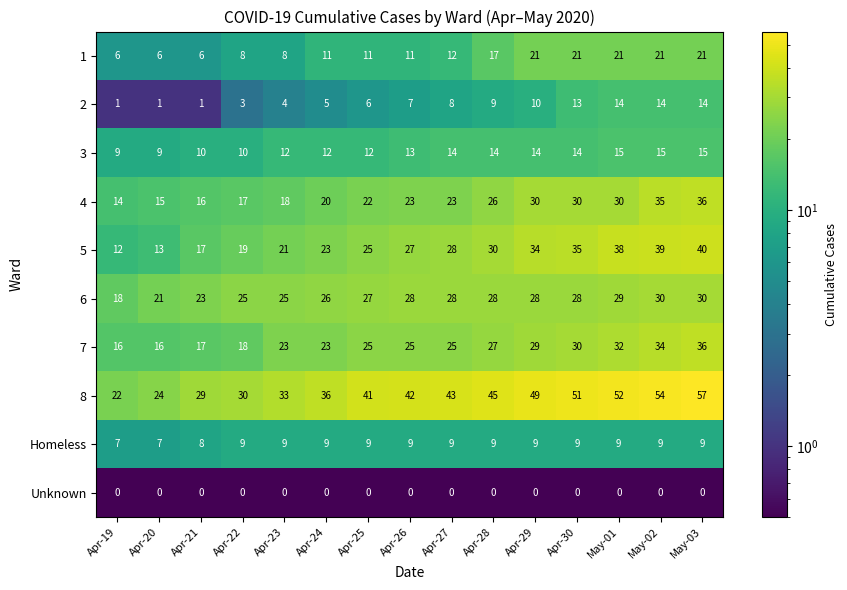

What is the total value across all series at Apr-24?

165